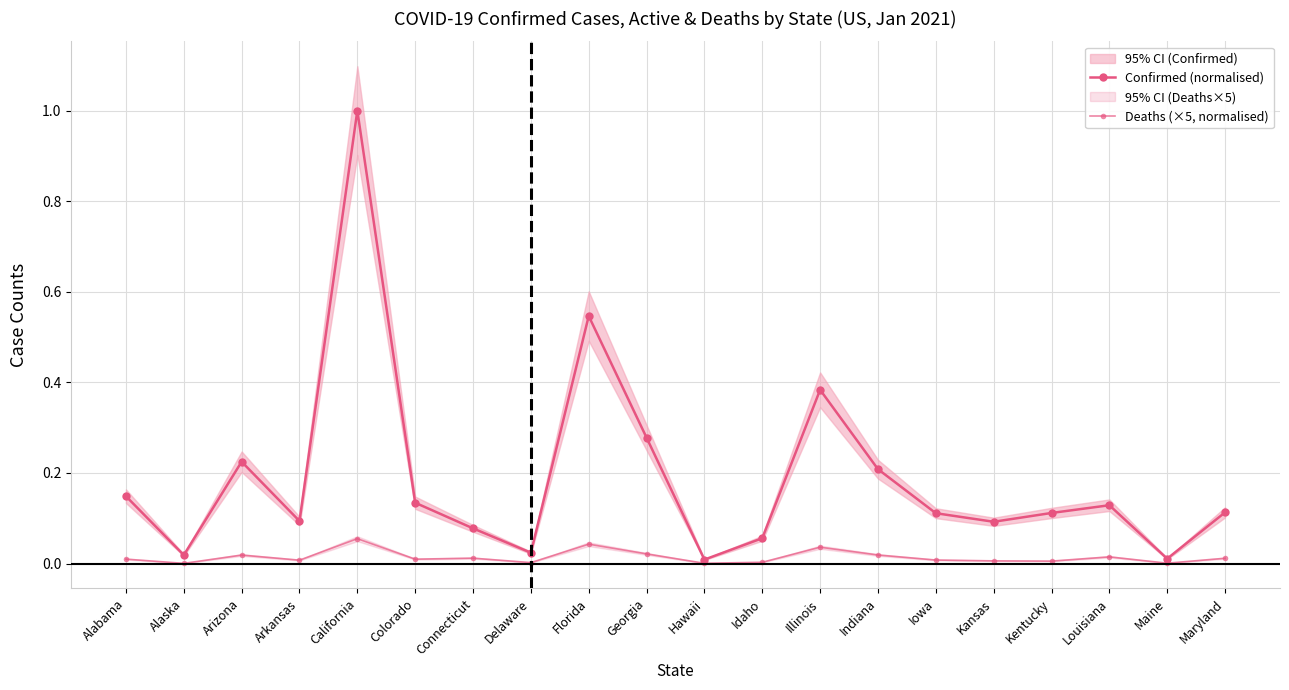

True or false: Deaths (×5, normalised) and Confirmed (normalised) intersect in this chart.

False